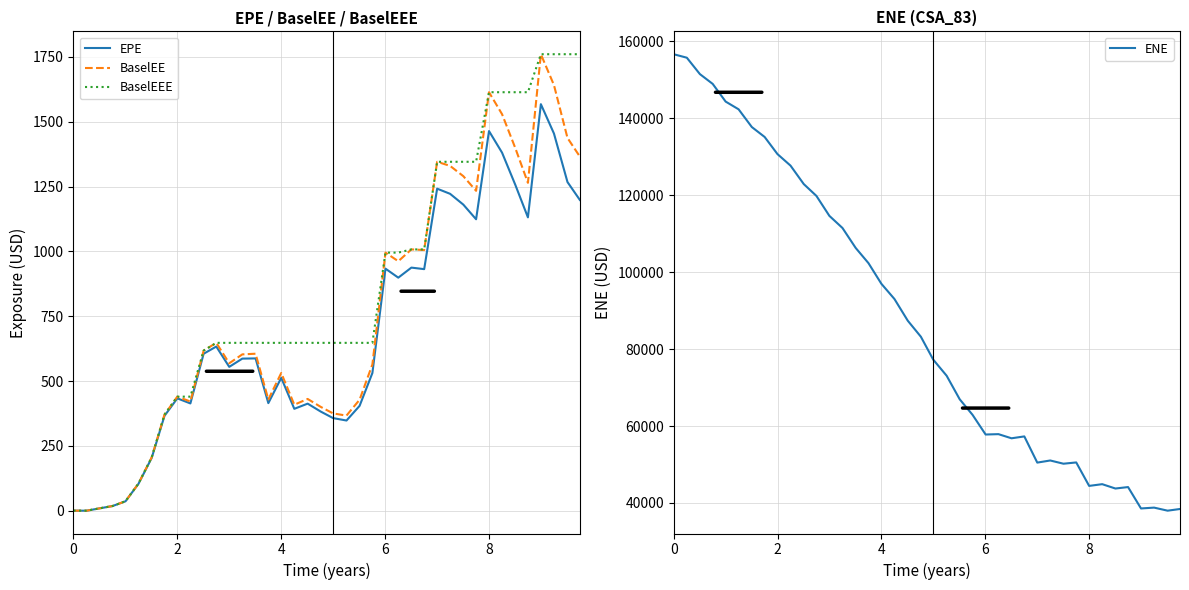

True or false: BaselEEE and EPE intersect in this chart.

False